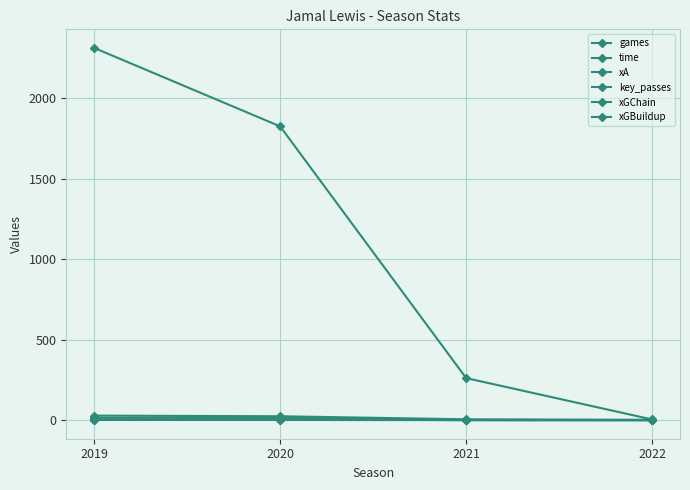

What is the spread (max minus min) of values at 2019?

2310.0